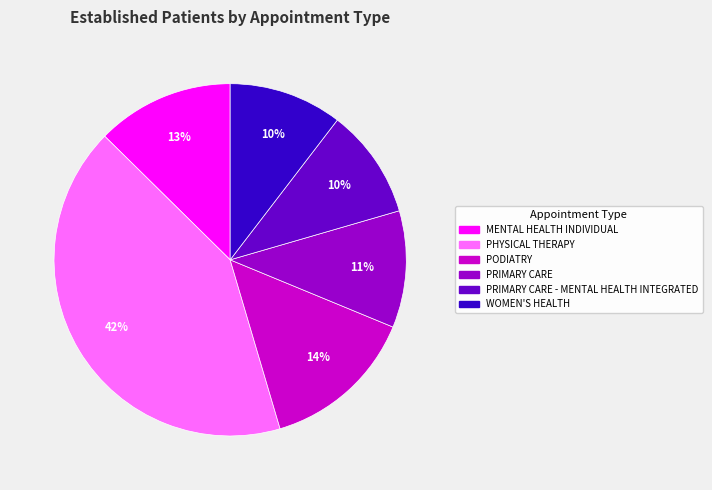

Does any single category account for the majority?

No